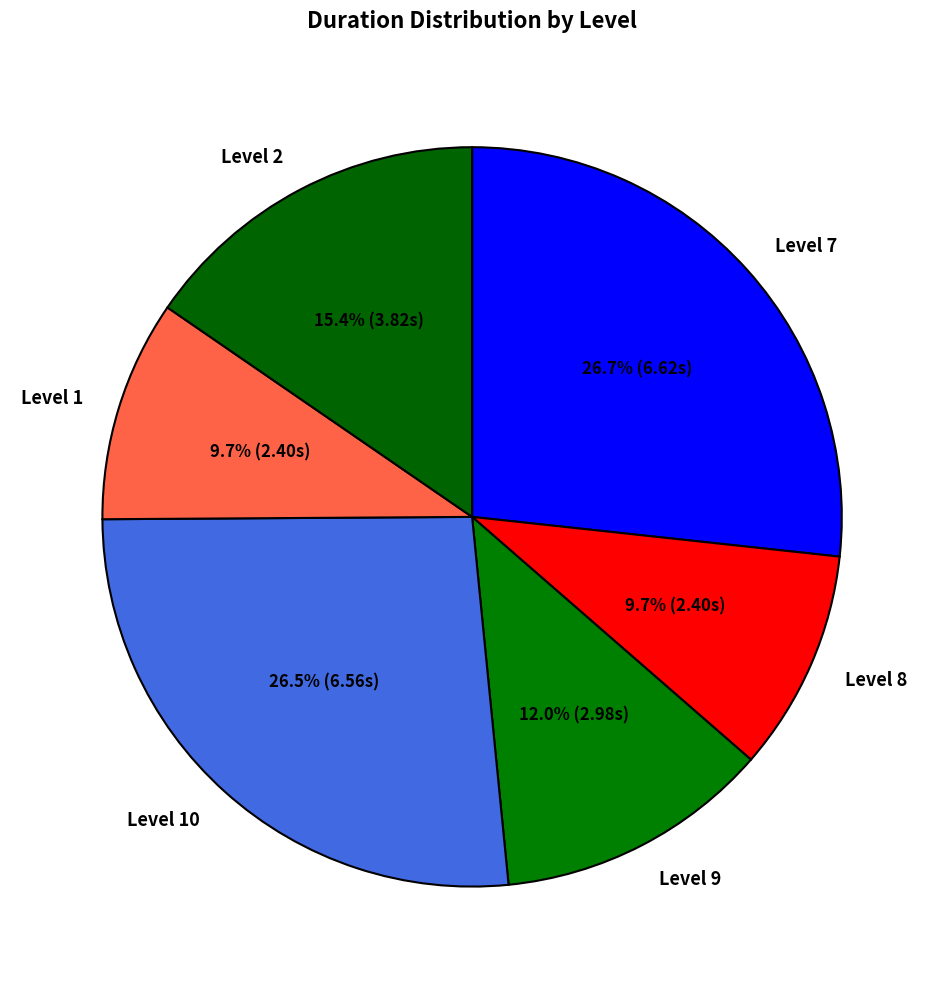

What percentage do Level 2 and Level 7 together represent?

42.1%